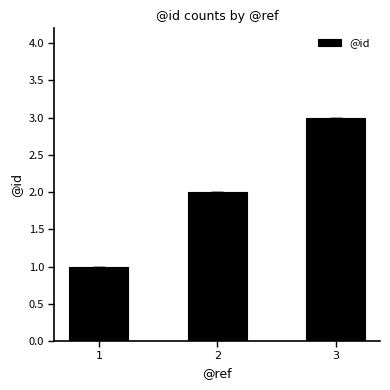

Reading left to right, list all the values displayed in this chart.

1	2	3